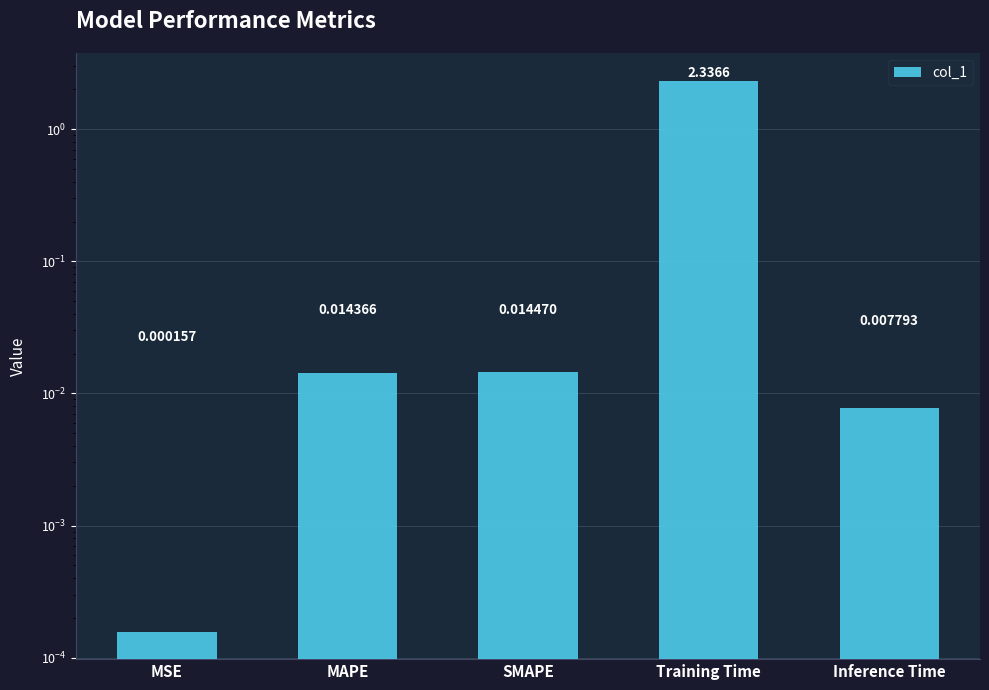

Which category has the lowest value across all series?

MSE